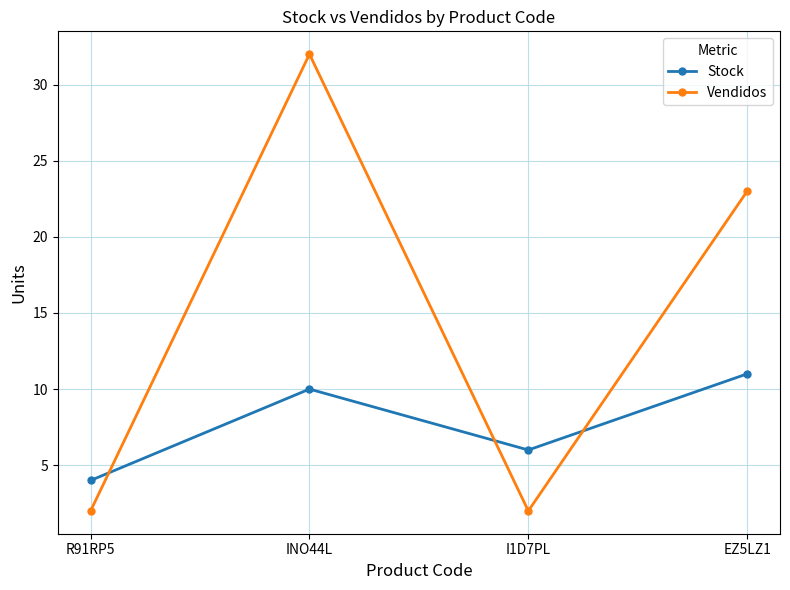

After their last crossing, which series has the higher values: Stock or Vendidos?

Vendidos